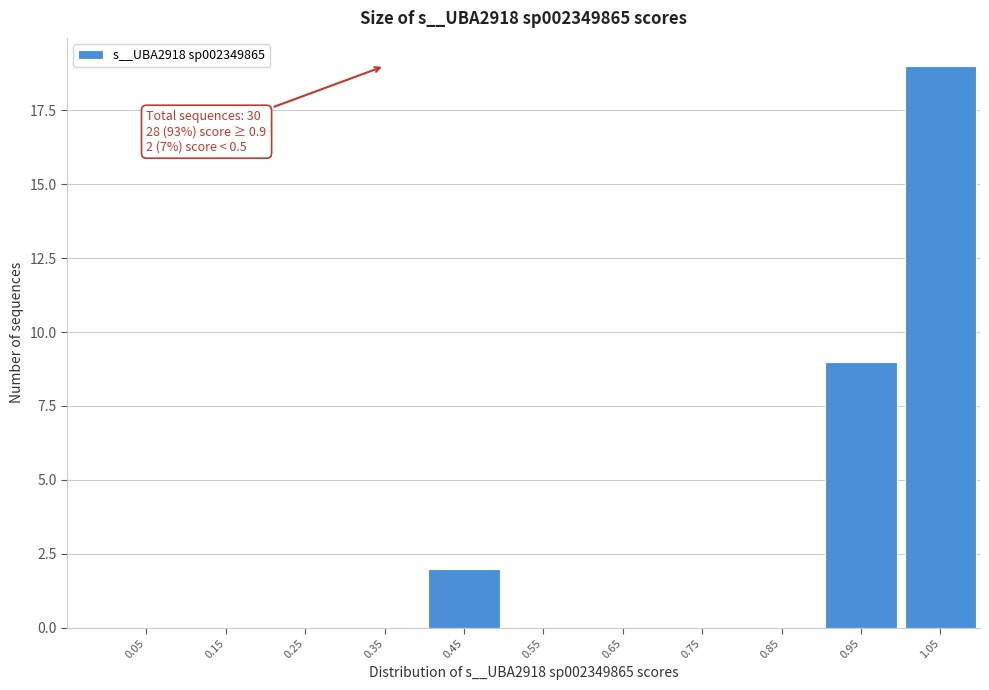

Over which range of the x-axis is the bar tallest?

1.0 to 1.1